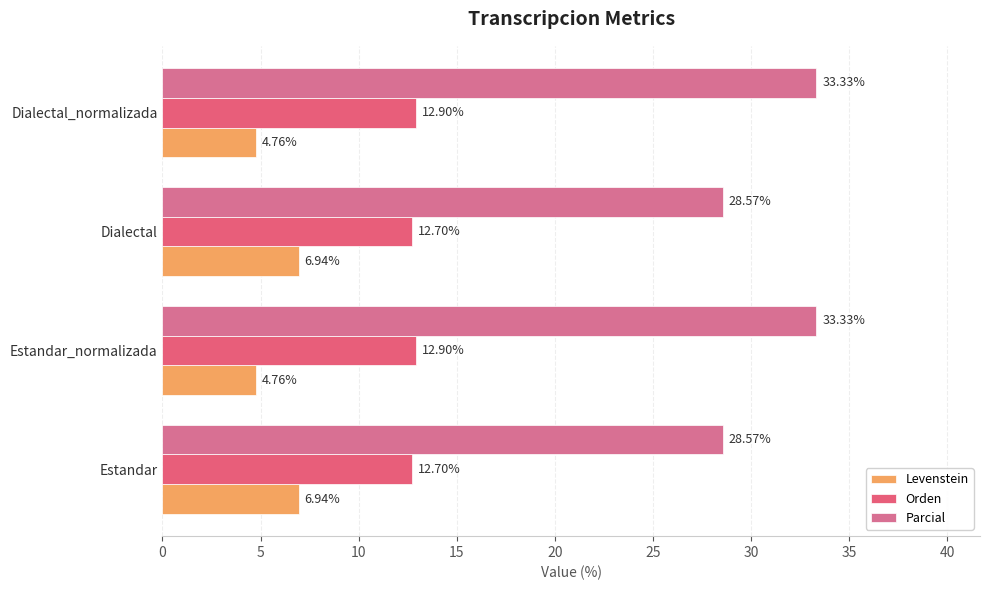

Which series has the largest total across all categories?

Parcial